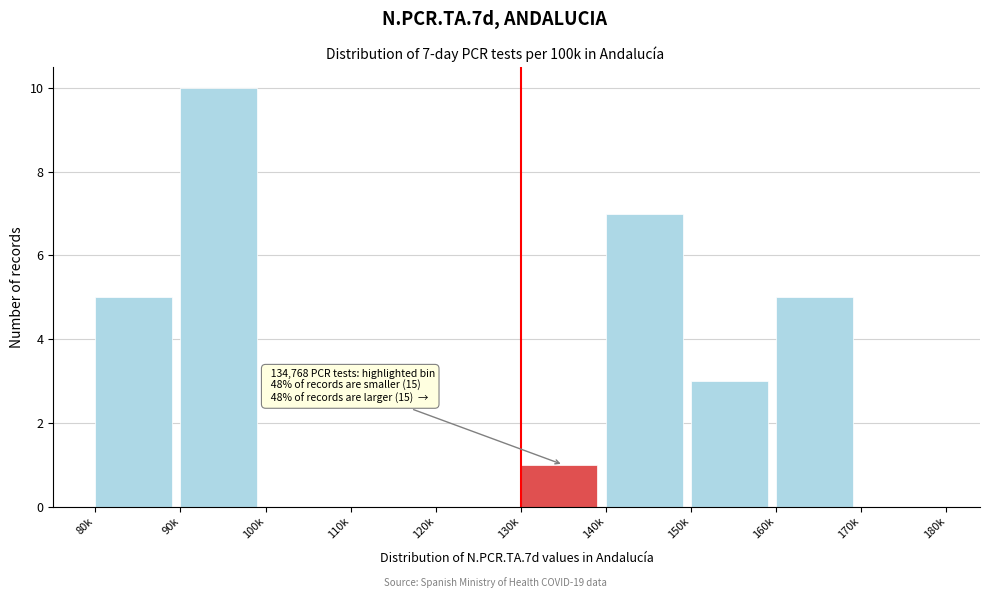

Reading left to right, list all the values displayed in this chart.

80k=5	90k=10	100k=0	110k=0	120k=0	130k=1	140k=7	150k=3	160k=5	170k=0